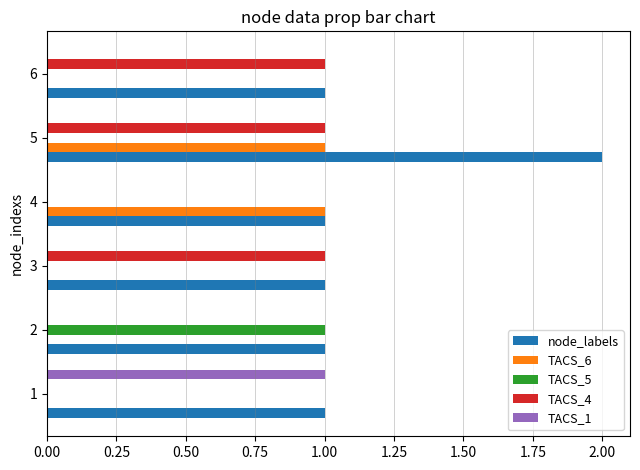

At which category is the sum across all series the highest?

5